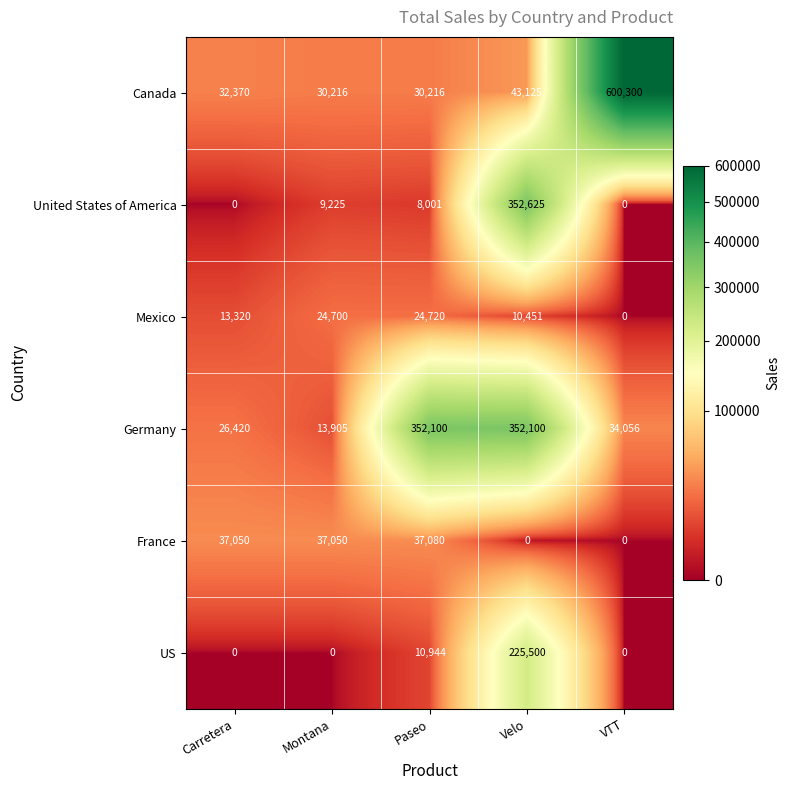

Reading left to right, what are all the values shown in this chart?

Canada: 32370	30216	30216	43125	600300
United States of America: 0	9225	8001	352625	0
Mexico: 13320	24700	24720	10451	0
Germany: 26420	13905	352100	352100	34056
France: 37050	37050	37080	0	0
US: 0	0	10944	225500	0